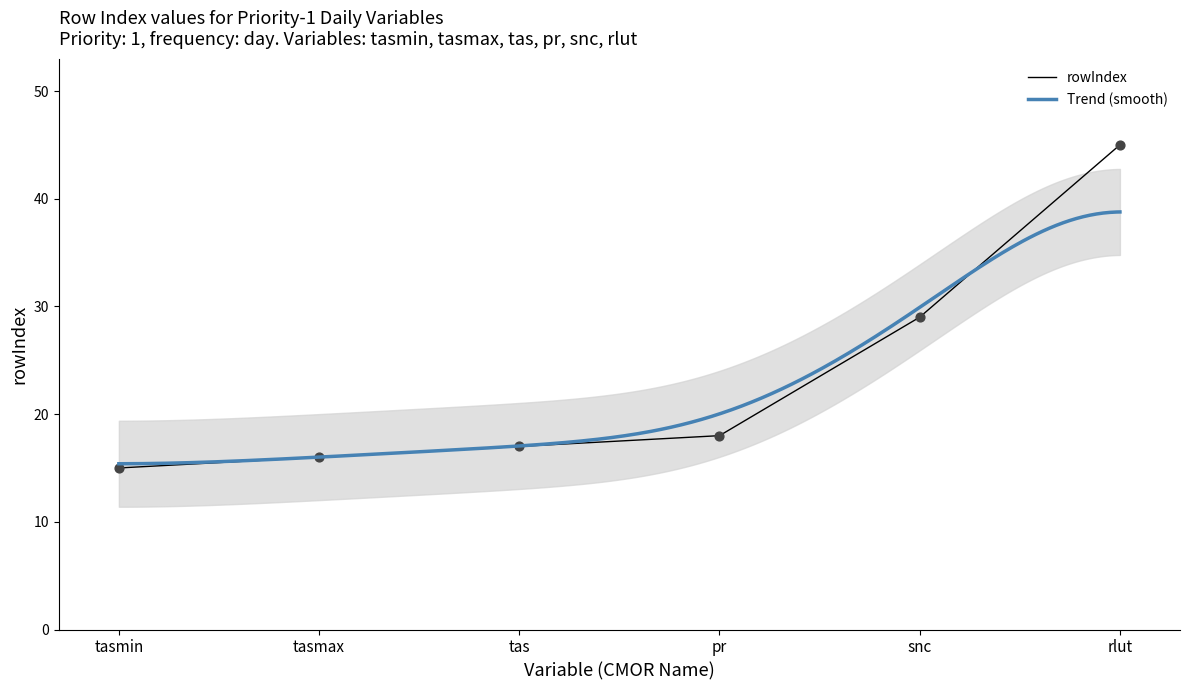

What is the change in value from tasmax to snc?

+13